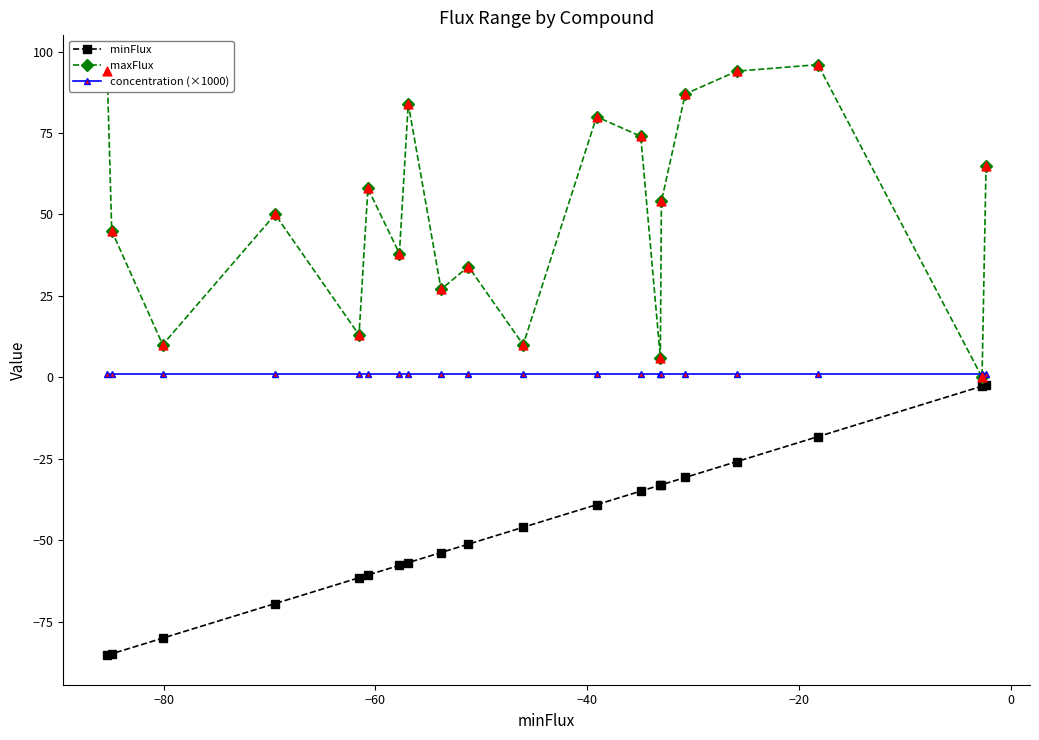

What are all the series names shown in the legend?

minFlux, maxFlux, concentration (×1000)